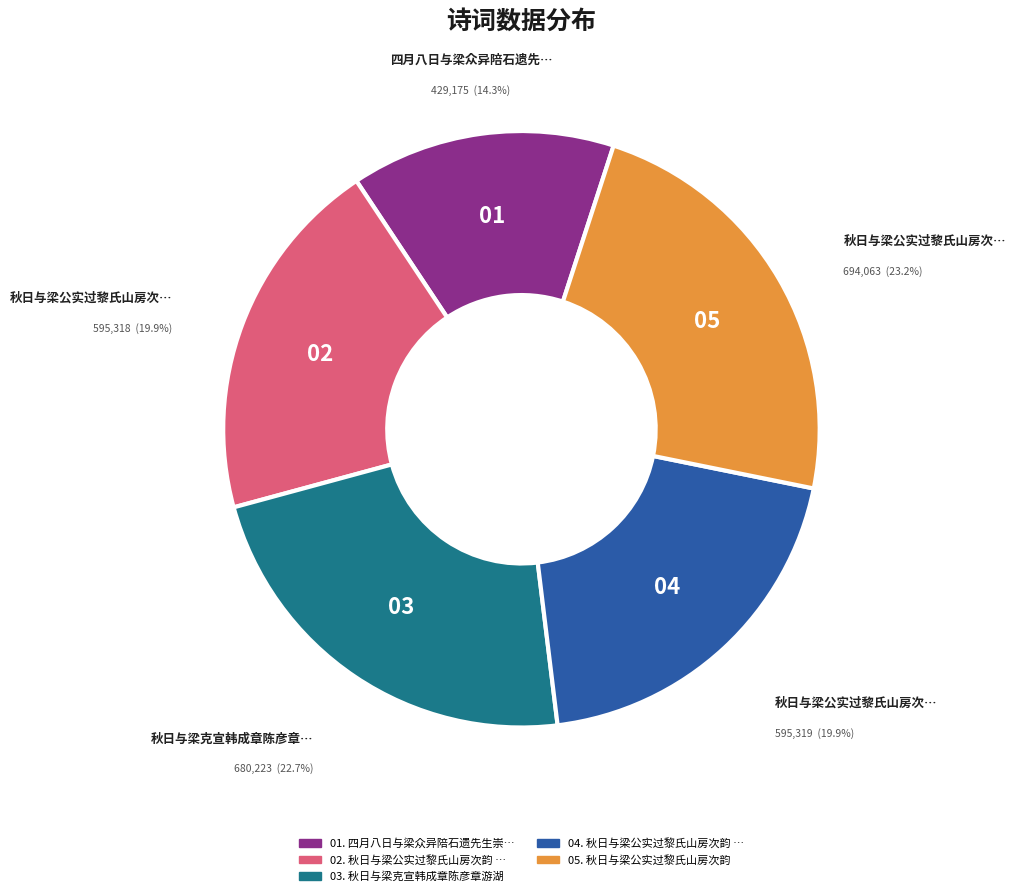

Count the number of slices in the pie.

5